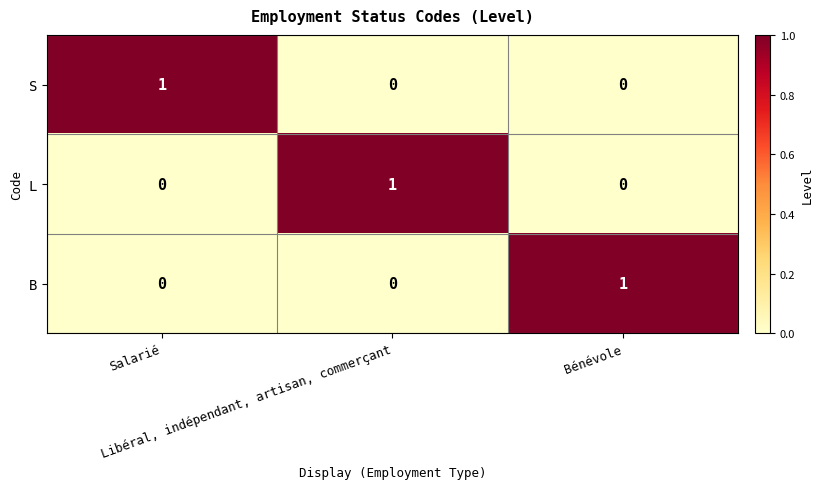

At how many categories does at least one series exceed 0?

3